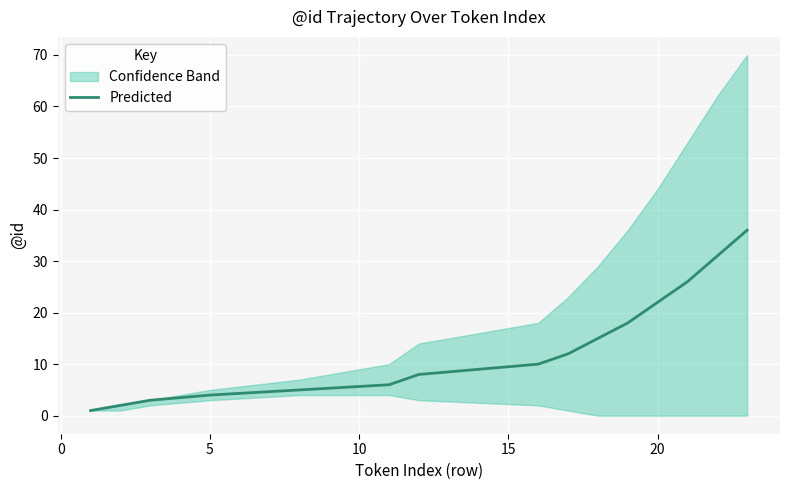

What is the highest value of the Predicted series?

36